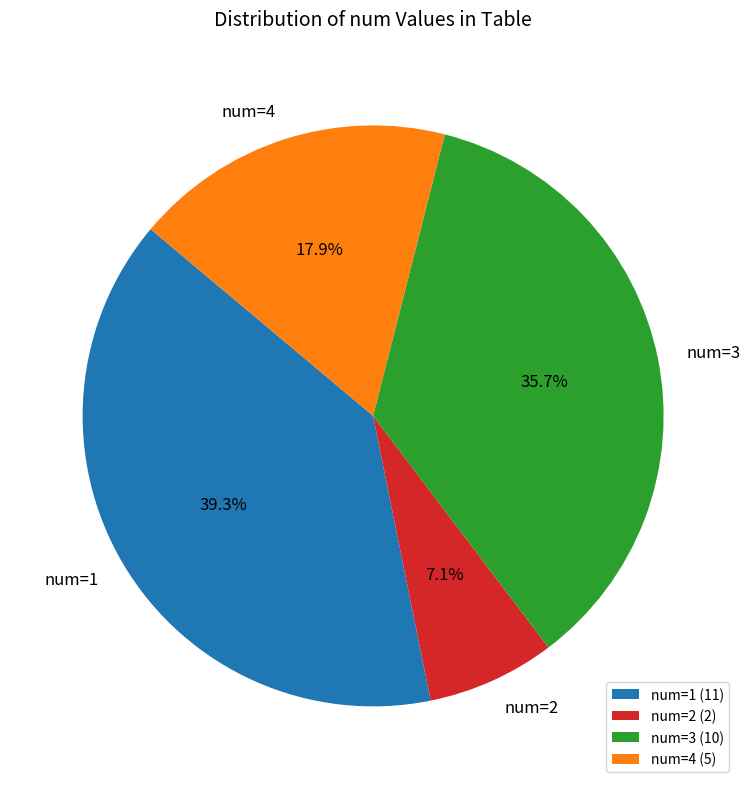

Do num=4 and num=3 together represent more than half of the pie?

Yes